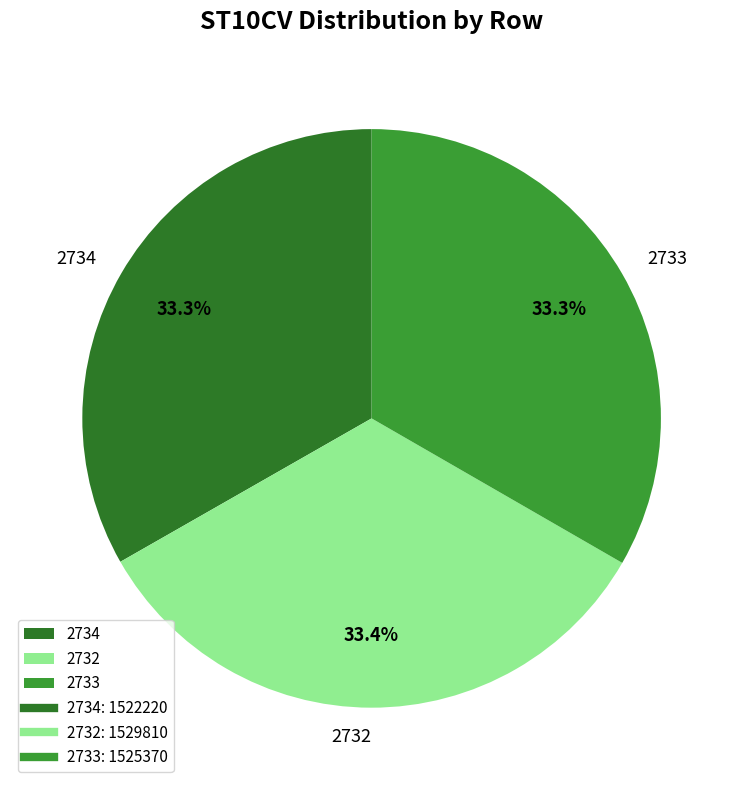

How many segments does this pie chart have?

3